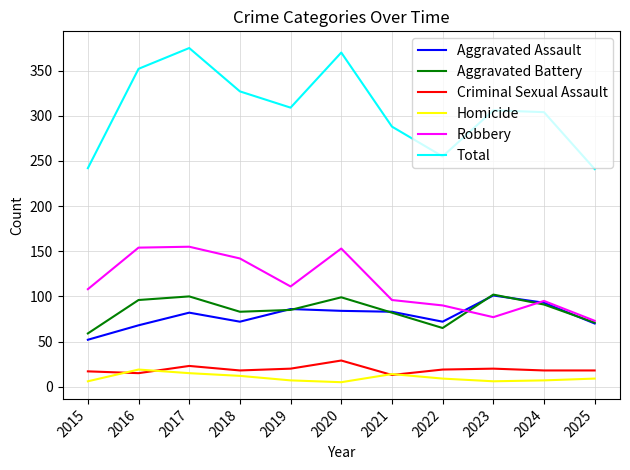

Between 2022 and 2023, which series saw the biggest shift?

Total